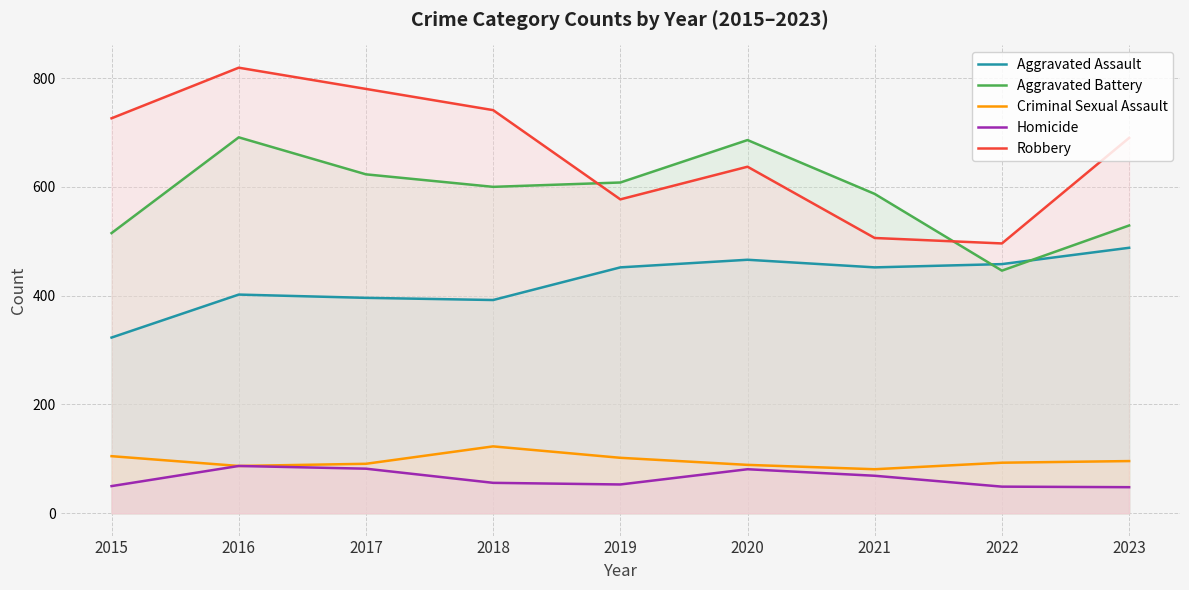

At which category does Homicide reach its first local peak?

2016